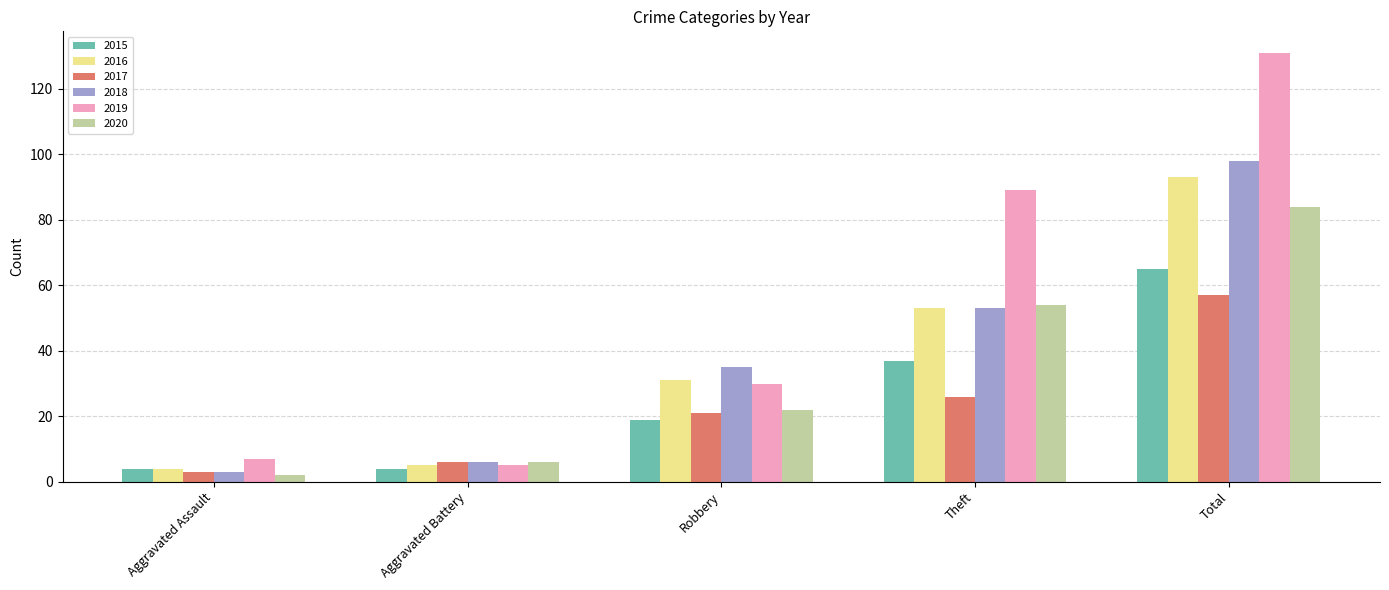

List the labels in order of 2020 value, smallest first.

Aggravated Assault, Aggravated Battery, Robbery, Theft, Total